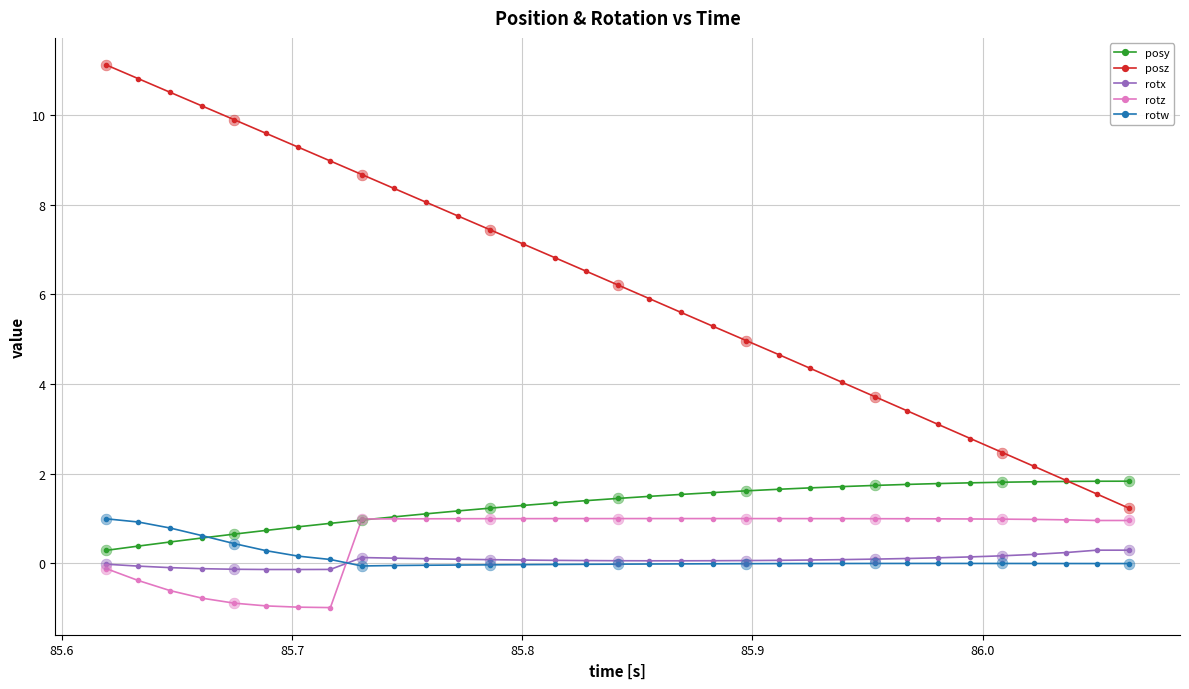

What is the value of the rotz point at the 2nd from the left?

-0.4